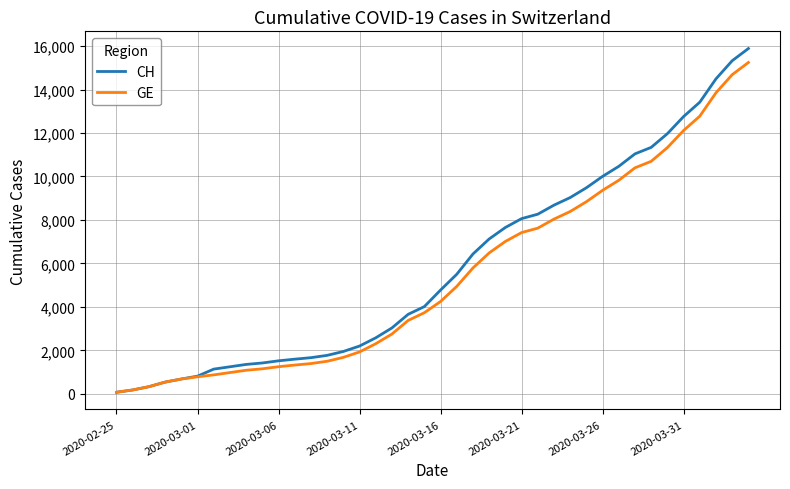

What is the lowest value of the CH series?

73